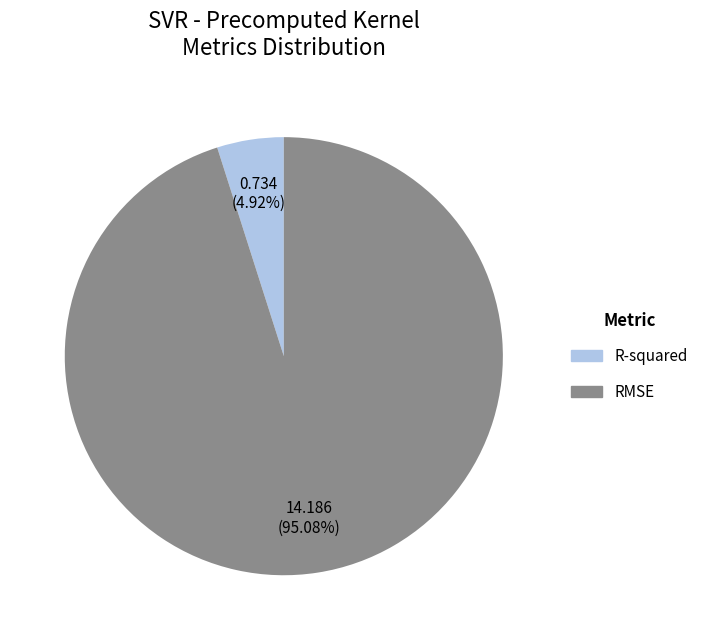

Is the sum of RMSE and R-squared greater than half?

Yes